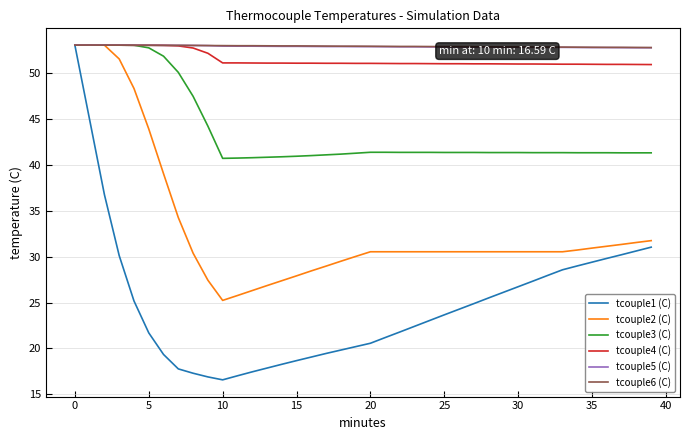

What is the greatest value displayed?

53.0